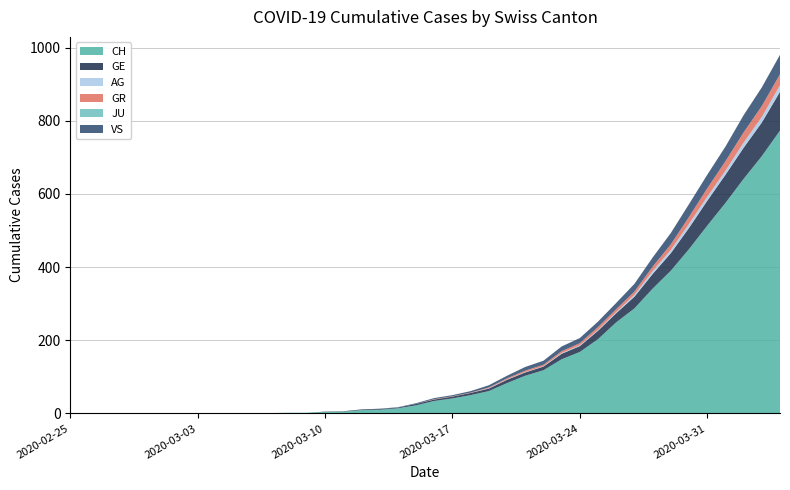

Reading left to right, list all the values displayed in this chart.

CH: 0=0	1=0	2=0	3=0	4=0	5=0	6=0	7=0	8=0	9=0	10=1	11=1	12=2	13=2	14=4	15=5	16=9	17=10	18=14	19=22	20=34	21=41	22=50	23=61	24=83	25=103	26=118	27=148	28=168	29=203	30=249	31=287	32=341	33=390	34=449	35=513	36=575	37=641	38=703	39=773
GE: 0=0	1=0	2=0	3=0	4=0	5=0	6=0	7=0	8=0	9=0	10=0	11=0	12=0	13=0	14=1	15=1	16=2	17=2	18=2	19=4	20=4	21=5	22=6	23=7	24=9	25=9	26=10	27=15	28=16	29=23	30=25	31=32	32=40	33=48	34=58	35=68	36=77	37=85	38=92	39=106
AG: 0=0	1=0	2=0	3=0	4=0	5=0	6=0	7=0	8=0	9=0	10=0	11=0	12=0	13=0	14=0	15=0	16=0	17=0	18=0	19=0	20=0	21=0	22=0	23=1	24=1	25=1	26=1	27=2	28=2	29=2	30=3	31=5	32=8	33=9	34=11	35=11	36=11	37=14	38=15	39=18
GR: 0=0	1=0	2=0	3=0	4=0	5=0	6=0	7=0	8=0	9=0	10=0	11=0	12=0	13=0	14=0	15=0	16=0	17=0	18=0	19=0	20=1	21=1	22=1	23=2	24=3	25=4	26=4	27=5	28=6	29=8	30=8	31=9	32=12	33=15	34=19	35=23	36=26	37=28	38=30	39=30
JU: 0=0	1=0	2=0	3=0	4=0	5=0	6=0	7=0	8=0	9=0	10=0	11=0	12=0	13=0	14=0	15=0	16=0	17=0	18=0	19=0	20=0	21=0	22=0	23=0	24=0	25=0	26=0	27=0	28=0	29=0	30=0	31=0	32=0	33=0	34=0	35=0	36=0	37=0	38=0	39=0
VS: 0=0	1=0	2=0	3=0	4=0	5=0	6=0	7=0	8=0	9=0	10=0	11=0	12=0	13=0	14=0	15=0	16=0	17=1	18=1	19=2	20=3	21=3	22=4	23=6	24=7	25=10	26=11	27=13	28=14	29=15	30=17	31=21	32=25	33=31	34=35	35=37	36=40	37=47	38=51	39=53